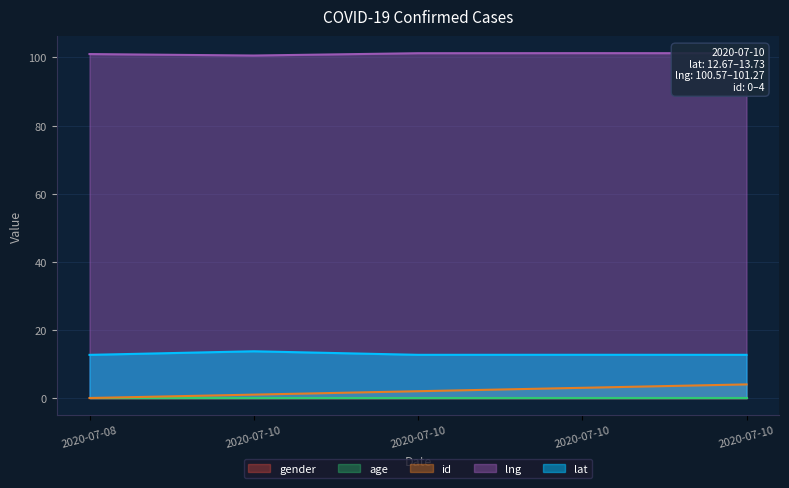

Reading left to right, what are all the values shown in this chart?

lat: 12.7	13.7	12.7	12.7	12.7
lng: 101.0	100.6	101.2	101.3	101.3
id: 0.0	1.0	2.0	3.0	4.0